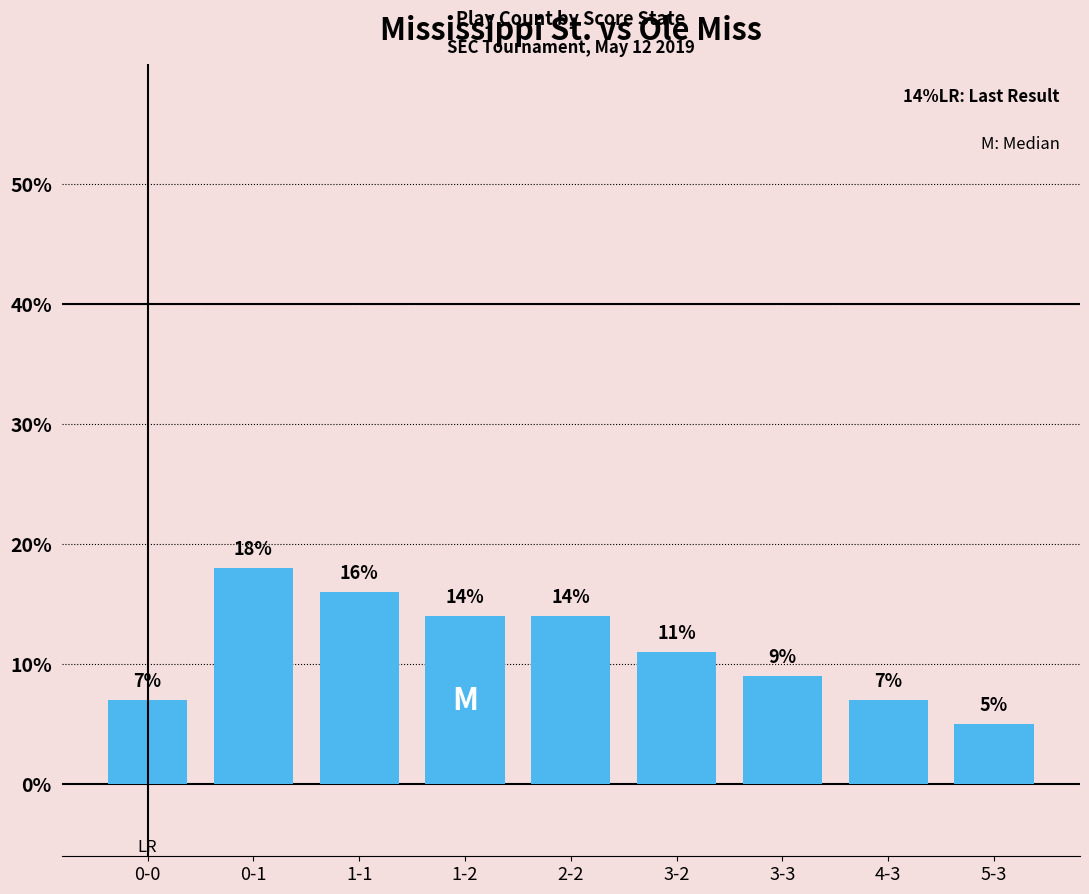

Are the bars horizontal?

No